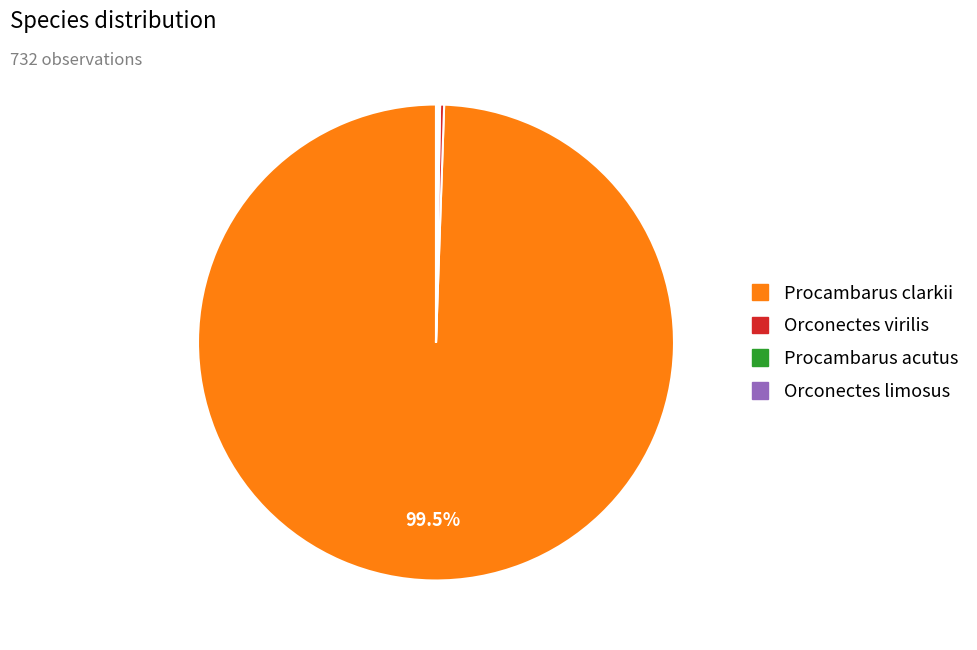

Is there any slice that represents more than half of the pie?

Yes